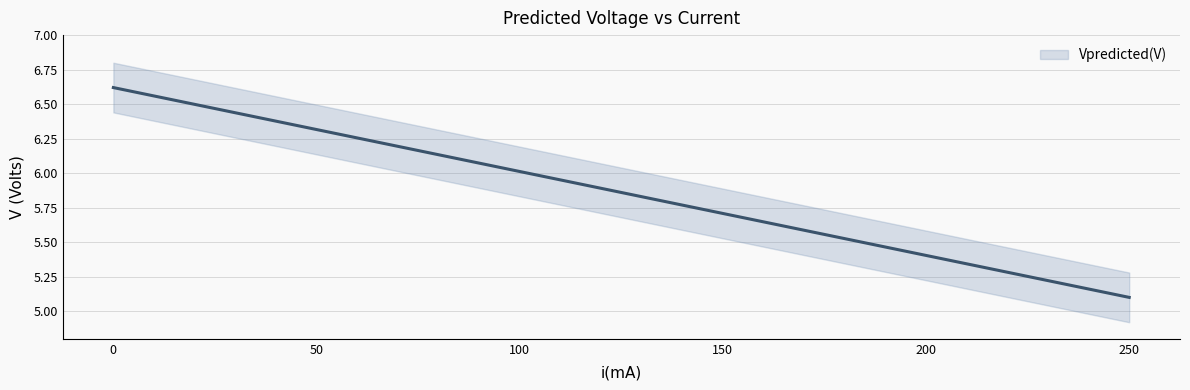

What is the change in value from 100 to 200?

-0.6